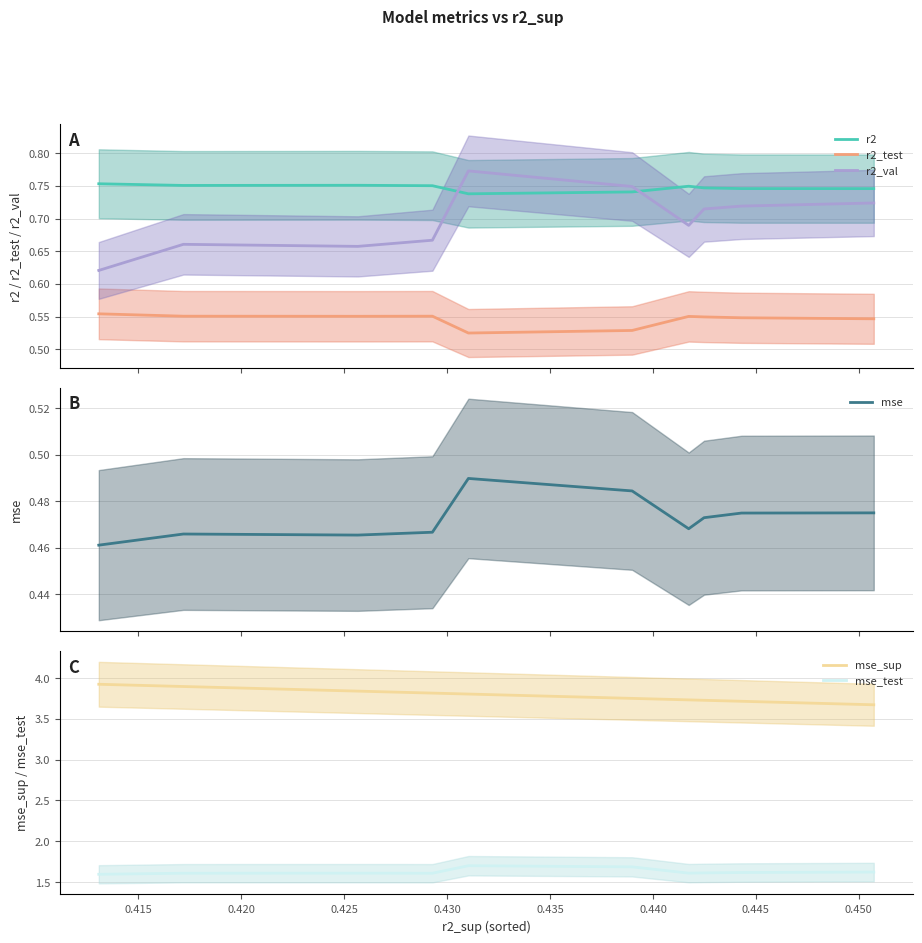

Rank the series by their maximum value, from lowest to highest.

mse, r2_test, r2, r2_val, mse_test, mse_sup